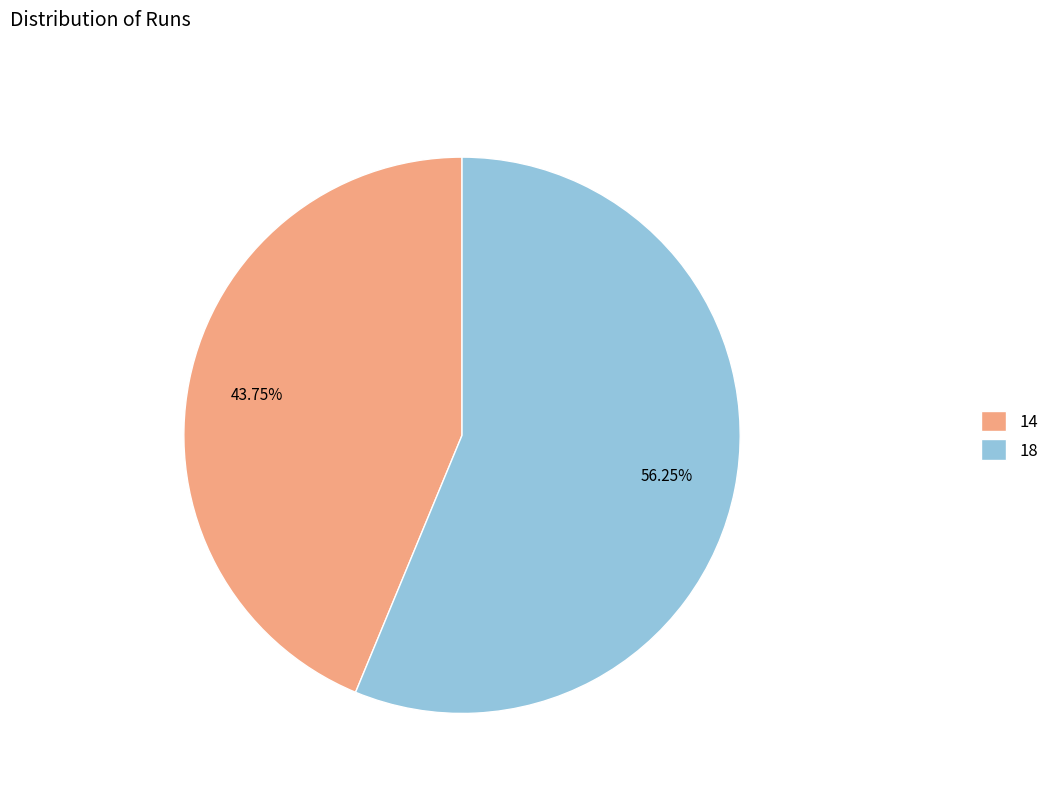

How many segments does this pie chart have?

2